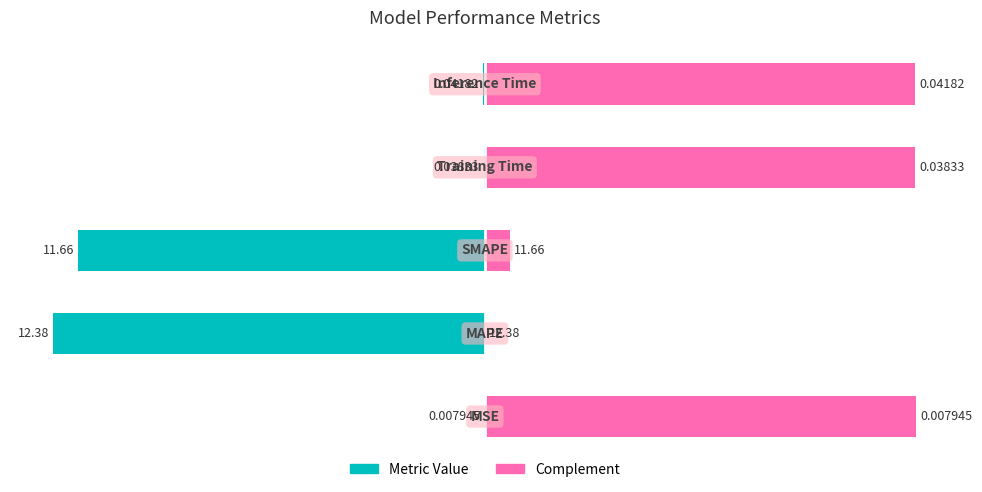

How many series are shown in this chart?

2